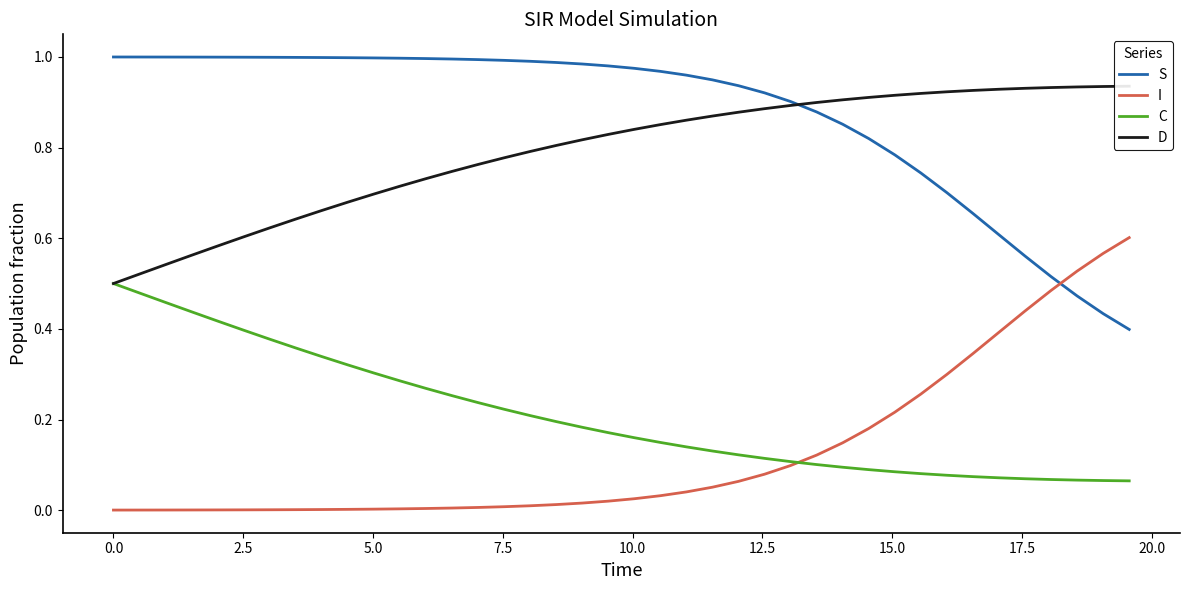

Rank the series by their maximum value, from highest to lowest.

S, D, I, C